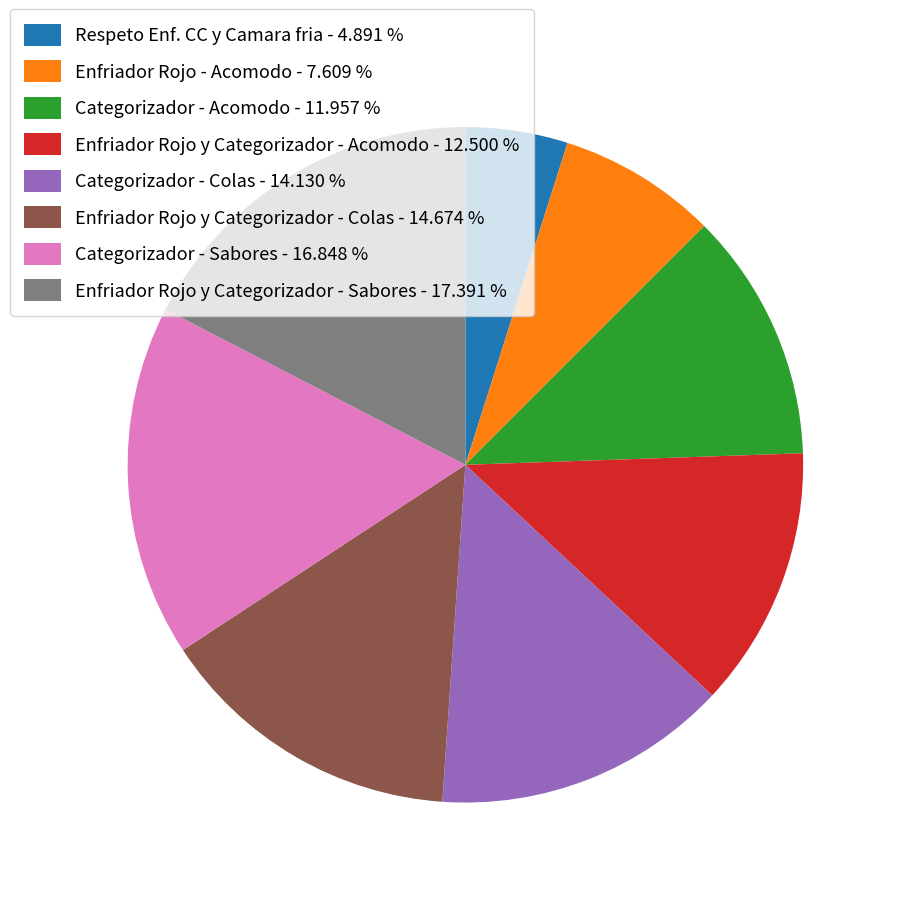

What is the ratio of the value at Enfriador Rojo y Categorizador - Acomodo to the value at Enfriador Rojo y Categorizador - Colas?

0.9